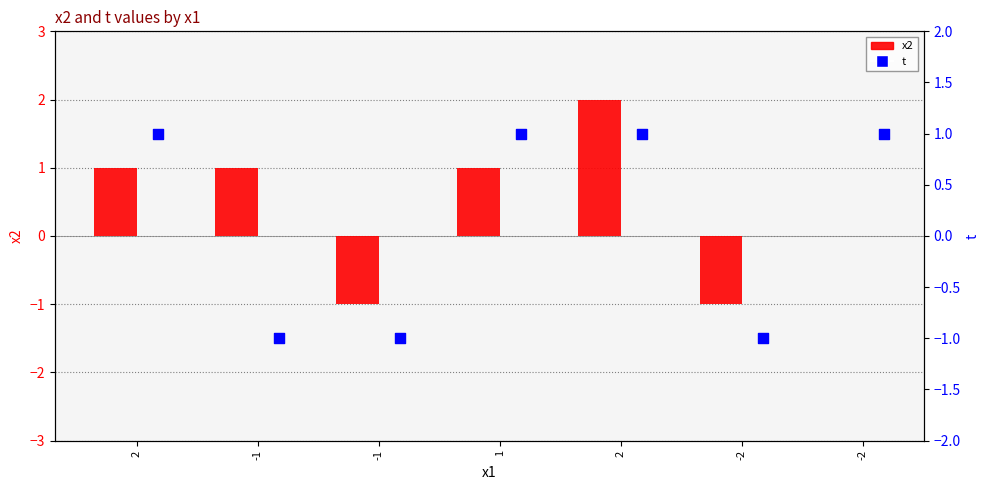

Which series has the largest Y range (max minus min)?

x2